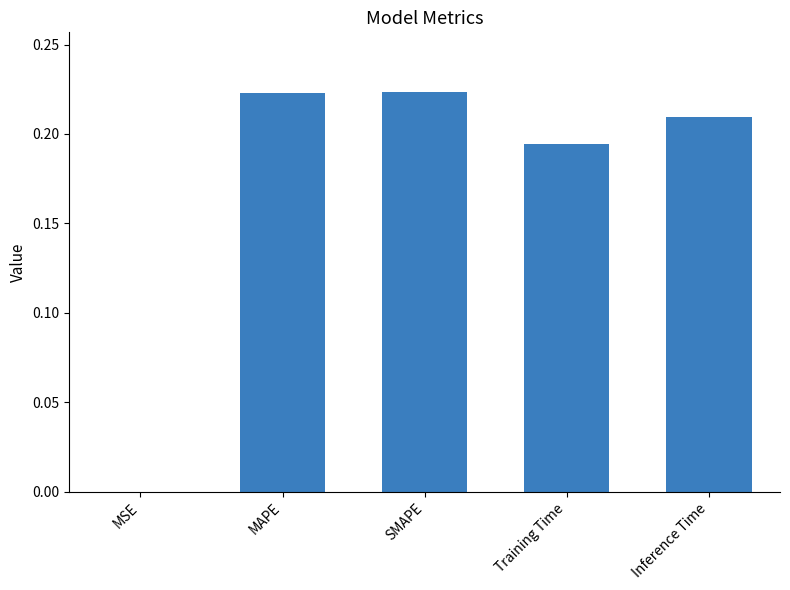

True or false: the data shows 0.3 at MAPE.

False